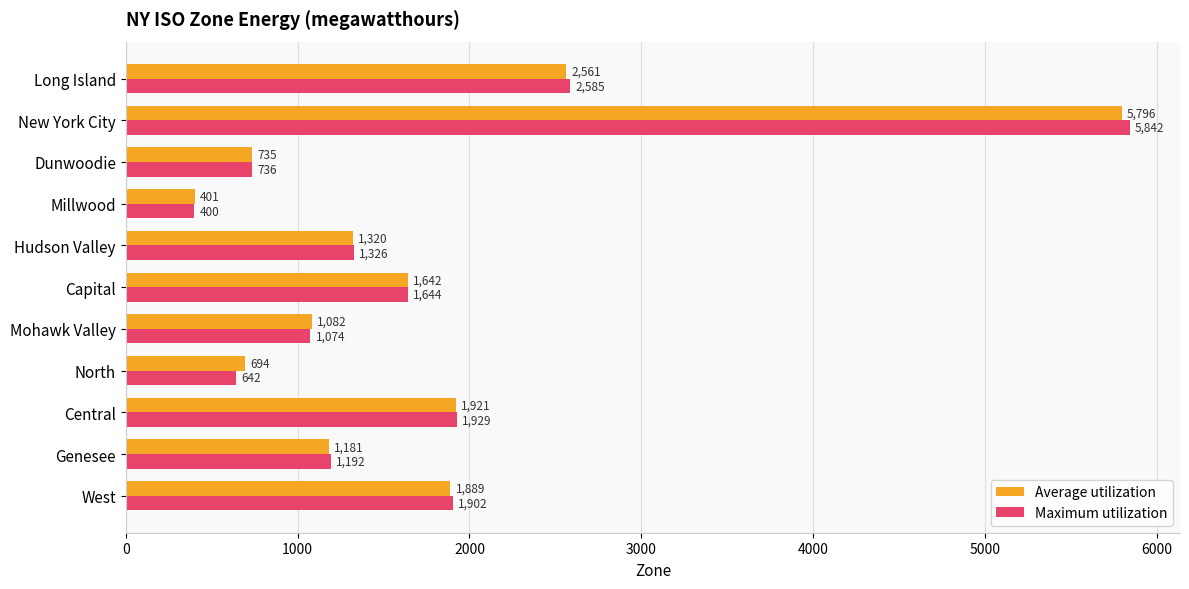

Which category has the highest value in the Average utilization series?

New York City